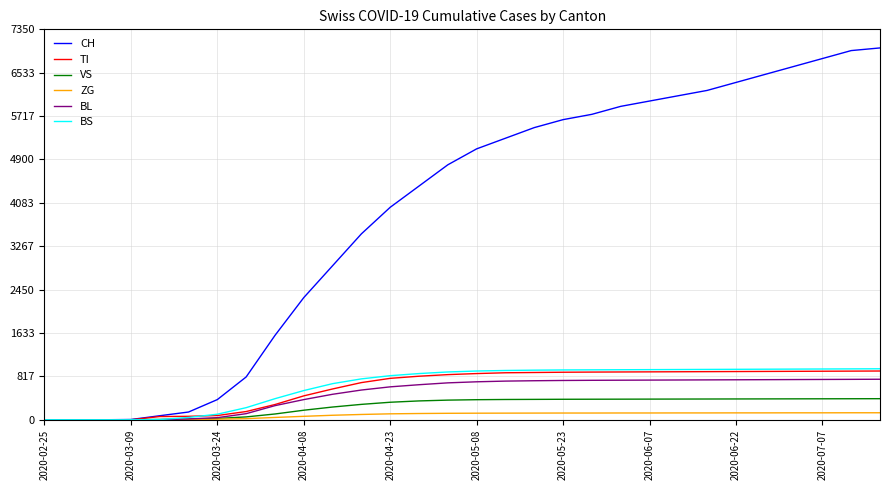

How many lines are shown in the chart?

6